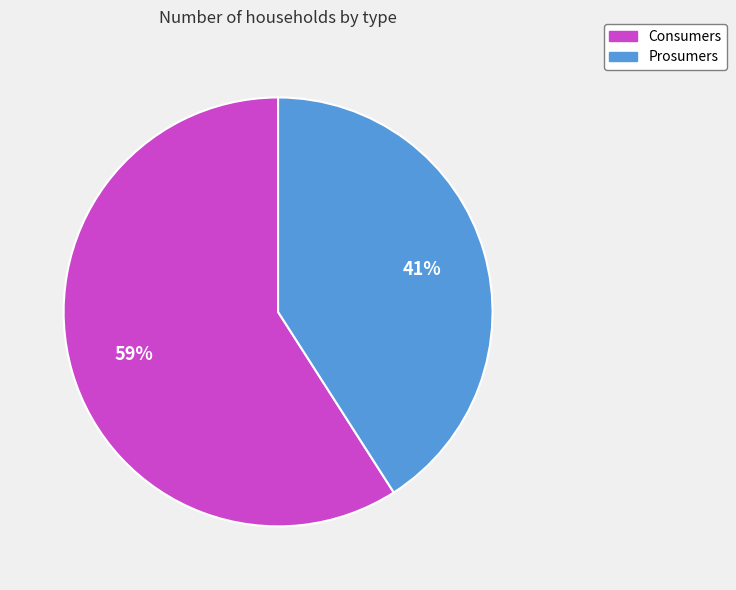

Is it true that Consumers is 59% of the pie?

True